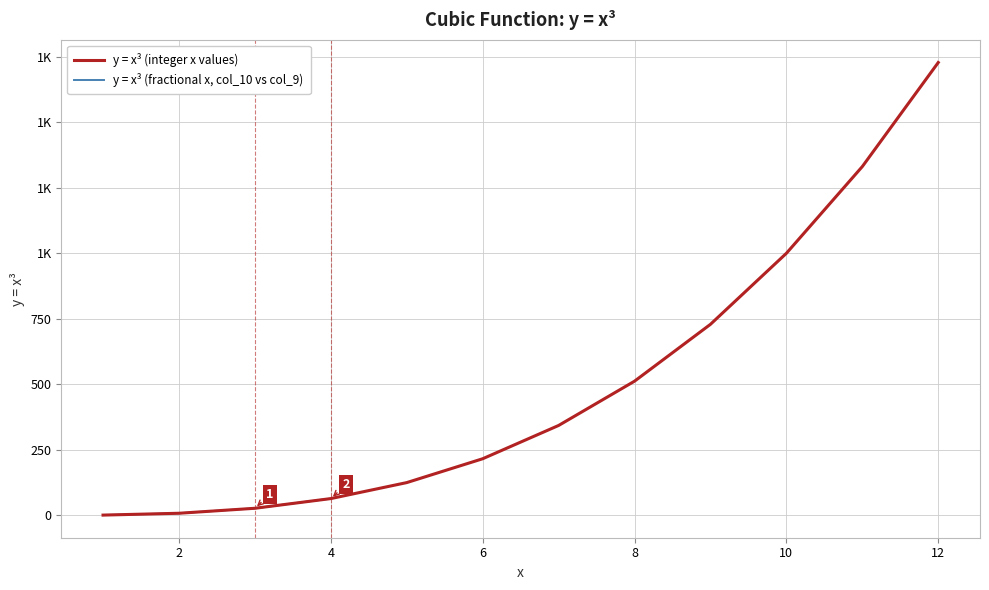

The value at 16 is 5.4. True or false?

False